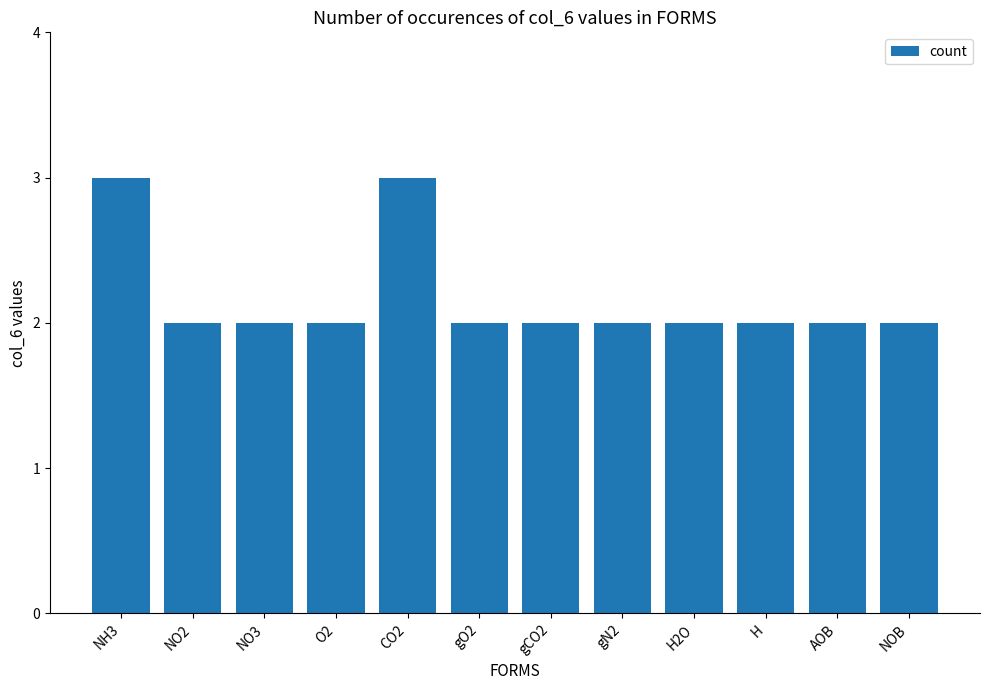

What is the ratio of the value at NH3 to the value at NO2?

1.5